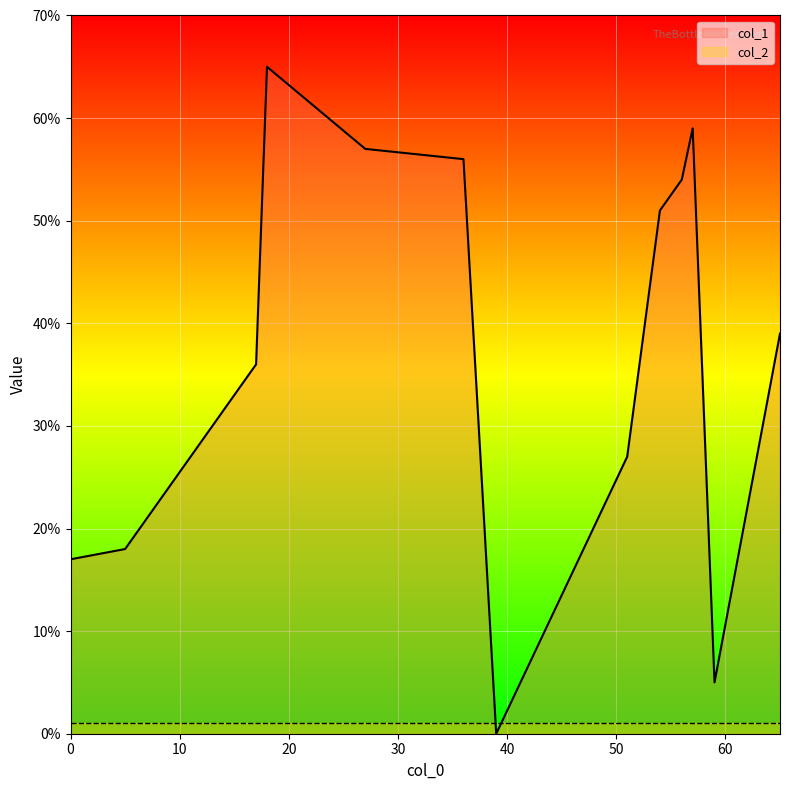

Does the chart display data point markers on the line(s)?

No